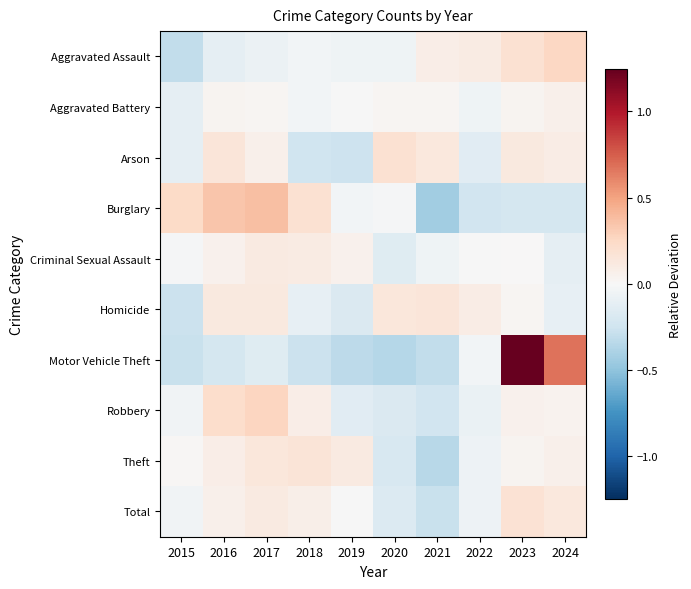

At 2015, list the series in order from largest to smallest.

Burglary, Theft, Criminal Sexual Assault, Total, Robbery, Arson, Aggravated Battery, Homicide, Motor Vehicle Theft, Aggravated Assault